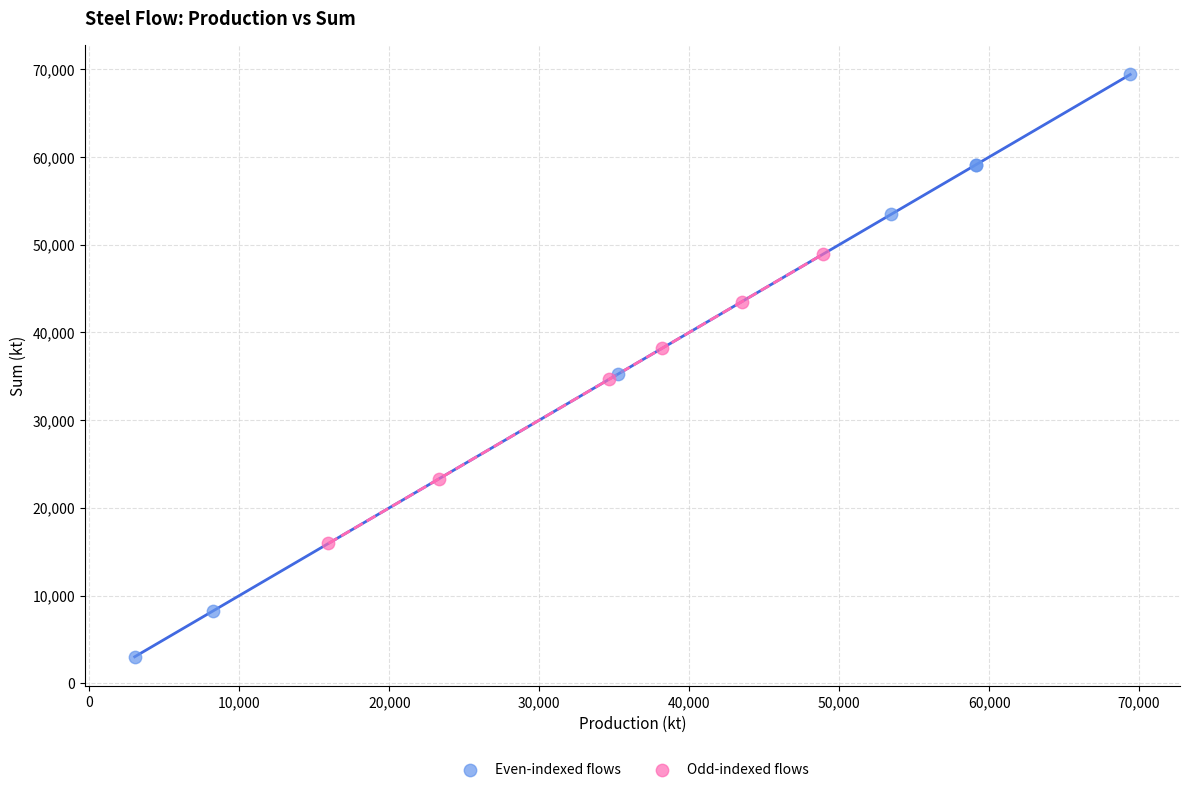

Which series reaches the maximum Y coordinate?

Even-indexed flows